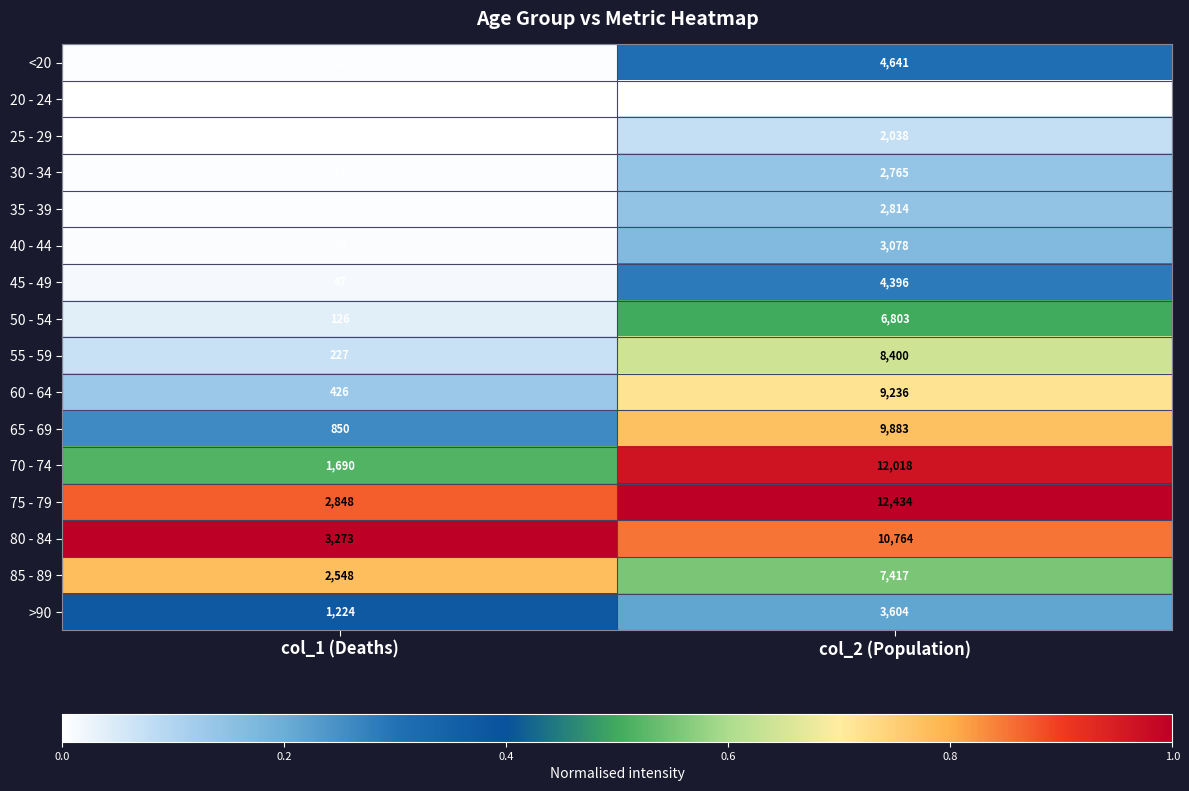

Which series changed the most between col_1 (Deaths) and col_2 (Population)?

70 - 74